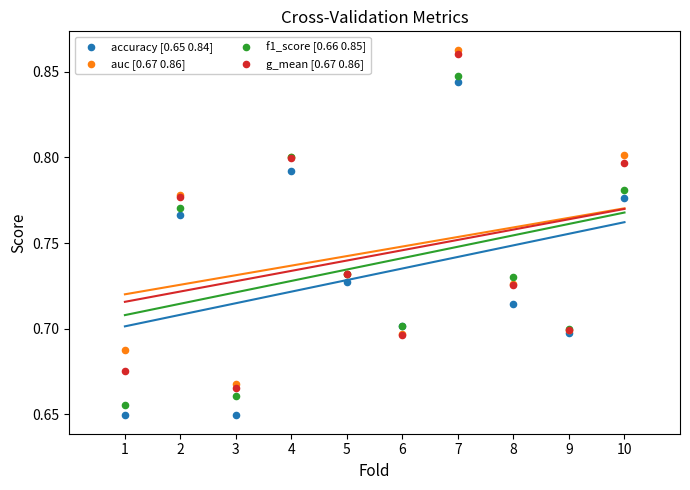

Which series reaches the minimum Y coordinate?

accuracy [0.65 0.84]